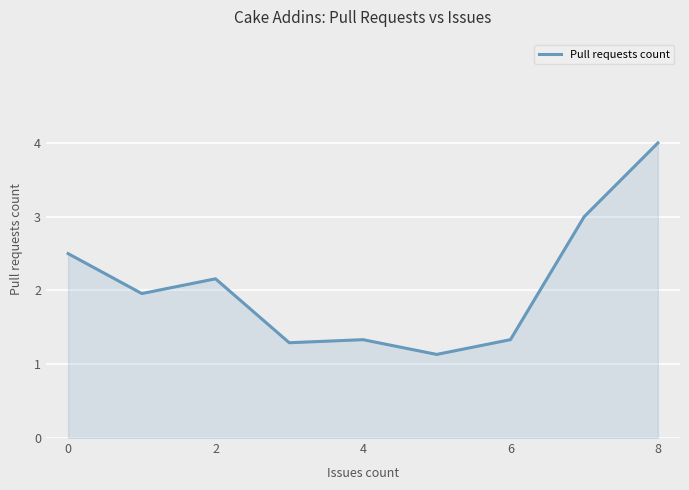

How many categories are shown in the chart?

9